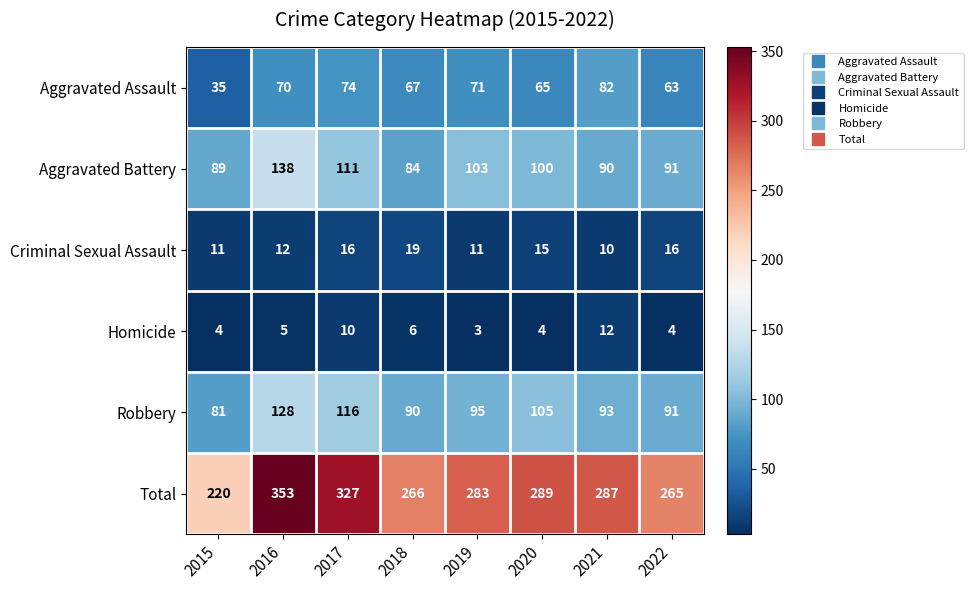

The value of Aggravated Assault at 2020 is 65. True or false?

True